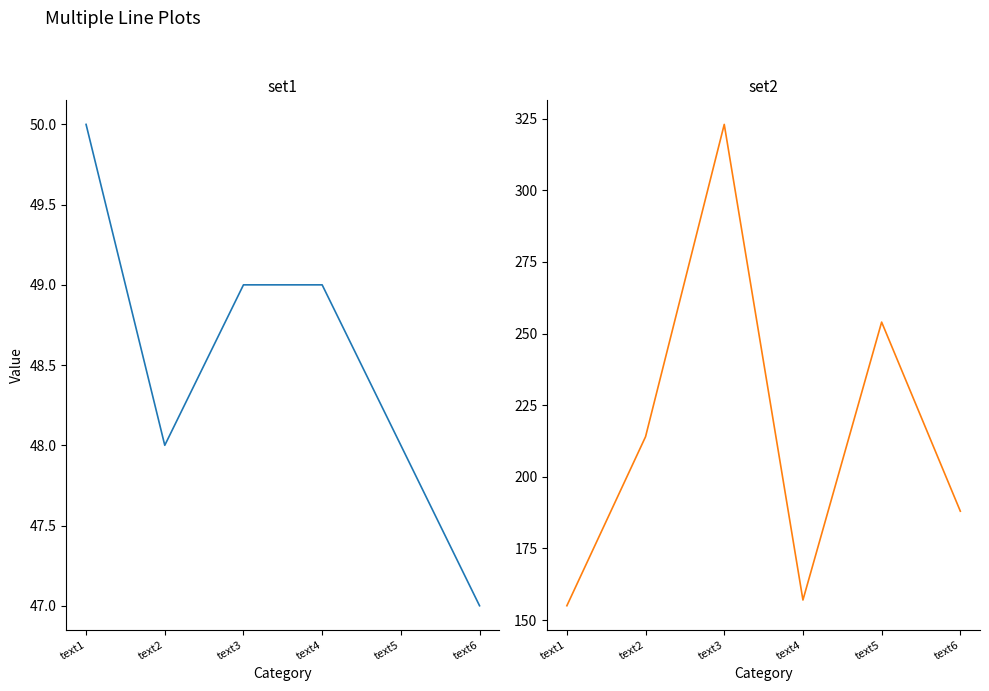

What are all the series names shown in the legend?

set1, set2